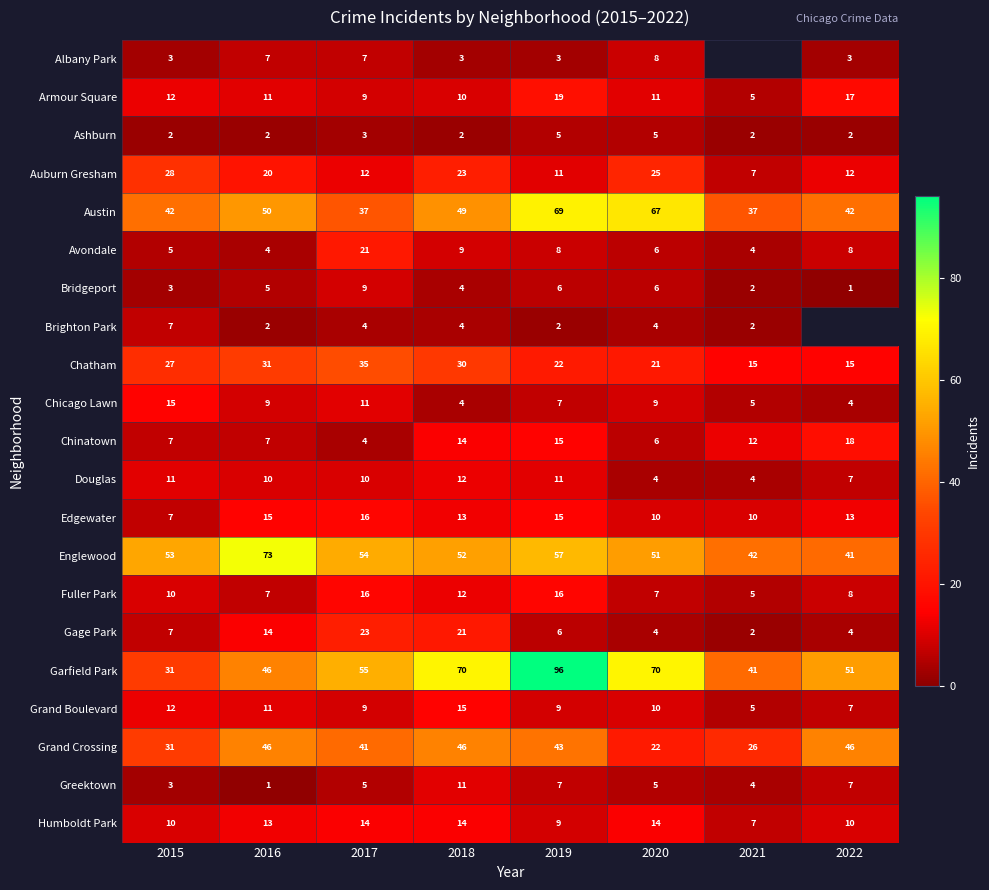

At which category does the chart reach its minimum across all series?

2022